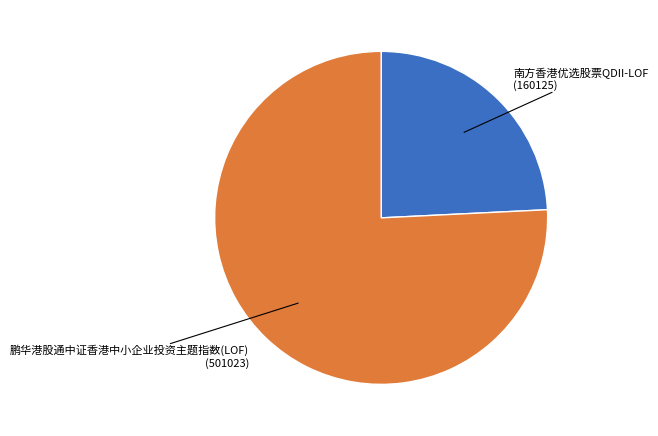

How many segments does this pie chart have?

2